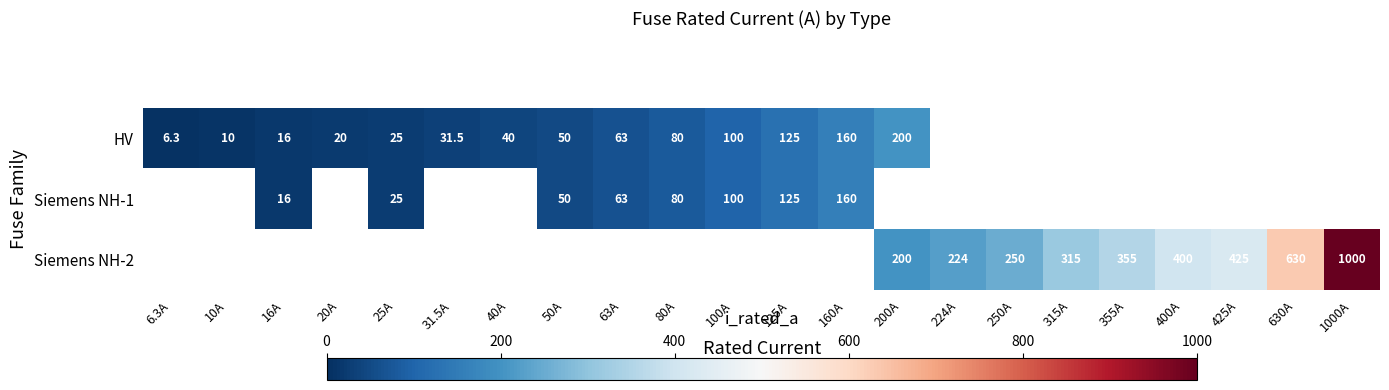

The value of Siemens NH-2 at 425A is 425.0. True or false?

True